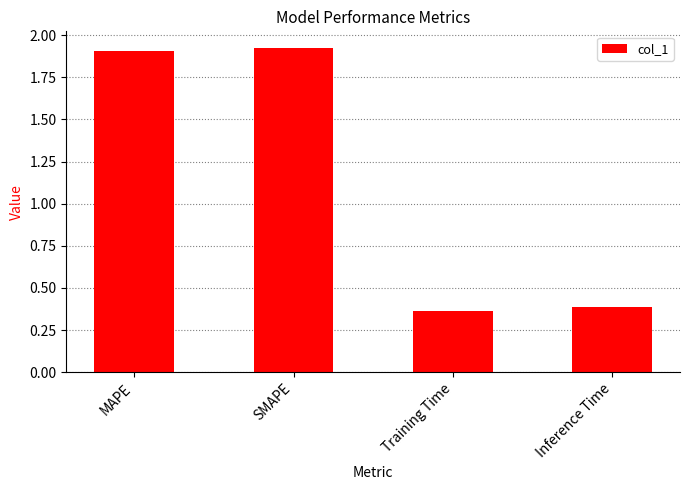

What is the label of the 2nd bar from the left?

SMAPE